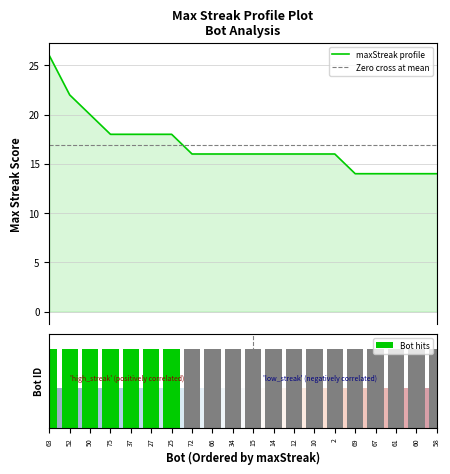

What is the difference between the maximum and minimum values?

12